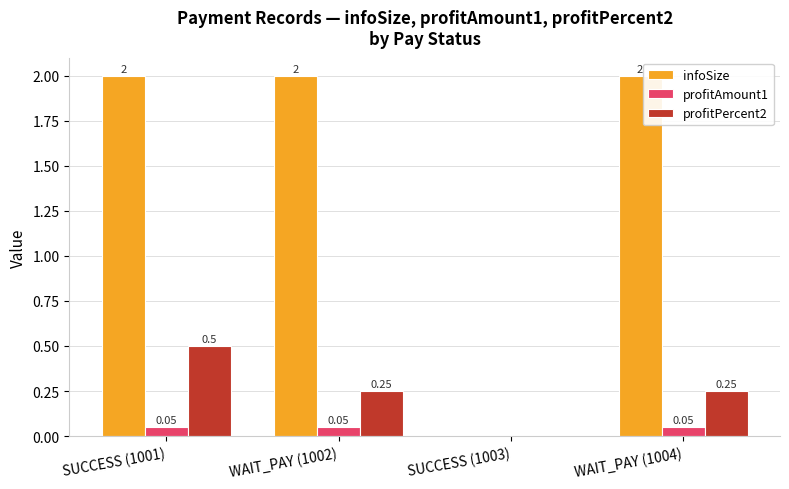

At which category is the sum across all series the highest?

SUCCESS (1001)